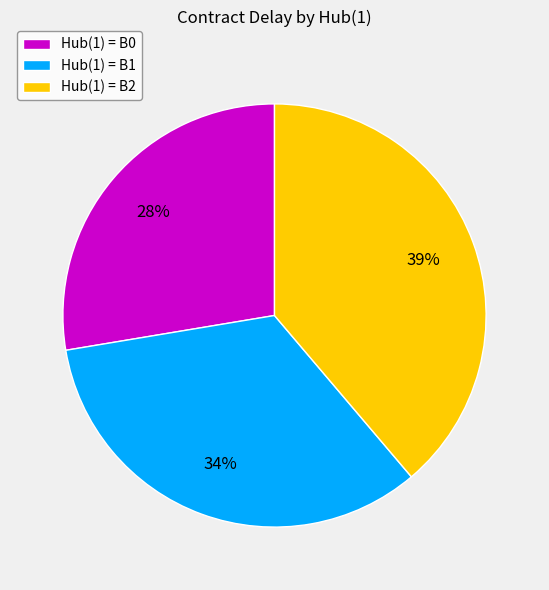

Count the number of slices in the pie.

3